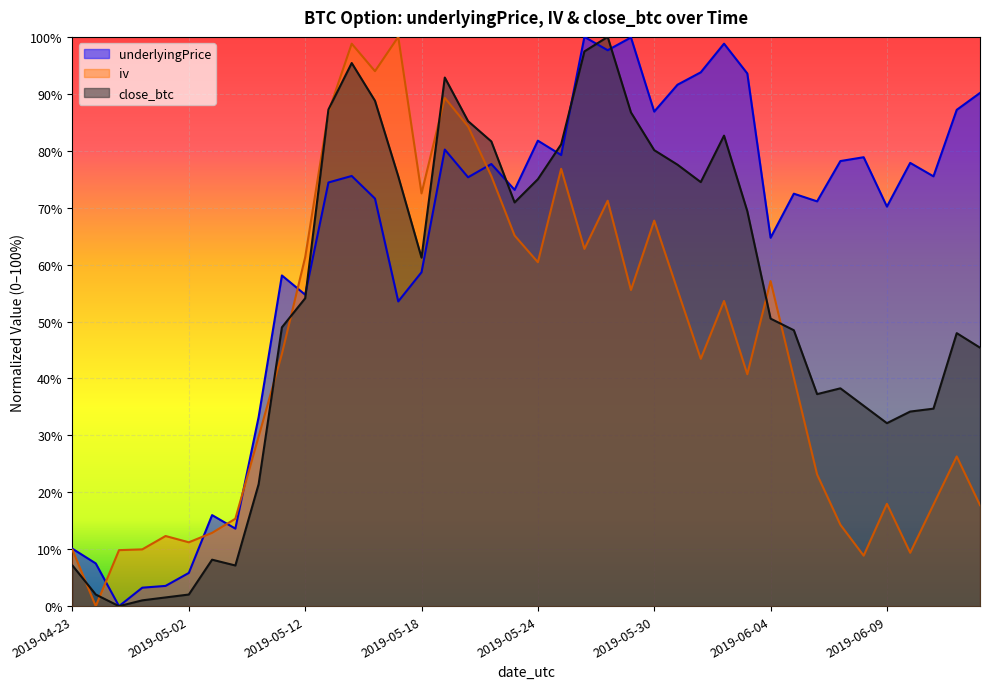

What is the total value across all series at 2019-05-21?

2.3